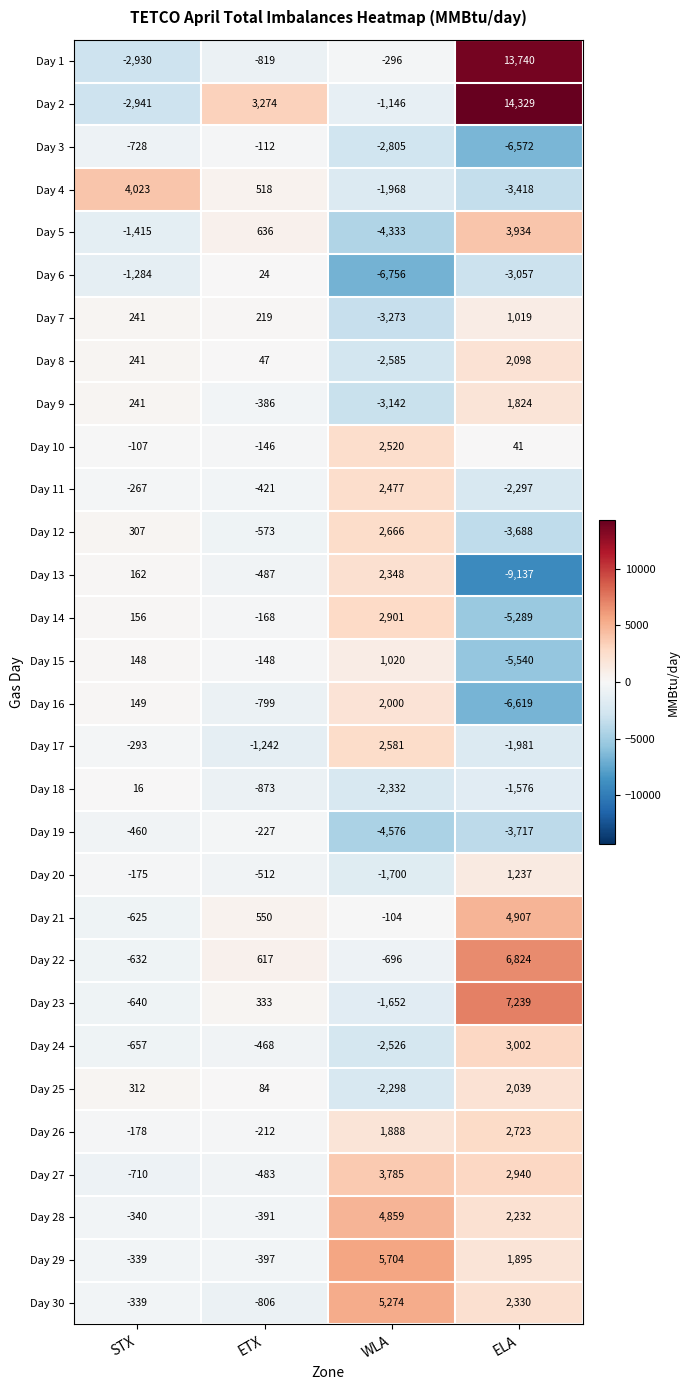

What is the difference between the maximum and minimum values in the Day 21 series?

5532